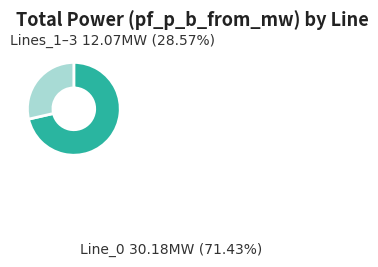

What is the change in value from Line_0 to Line_2?

-30.2